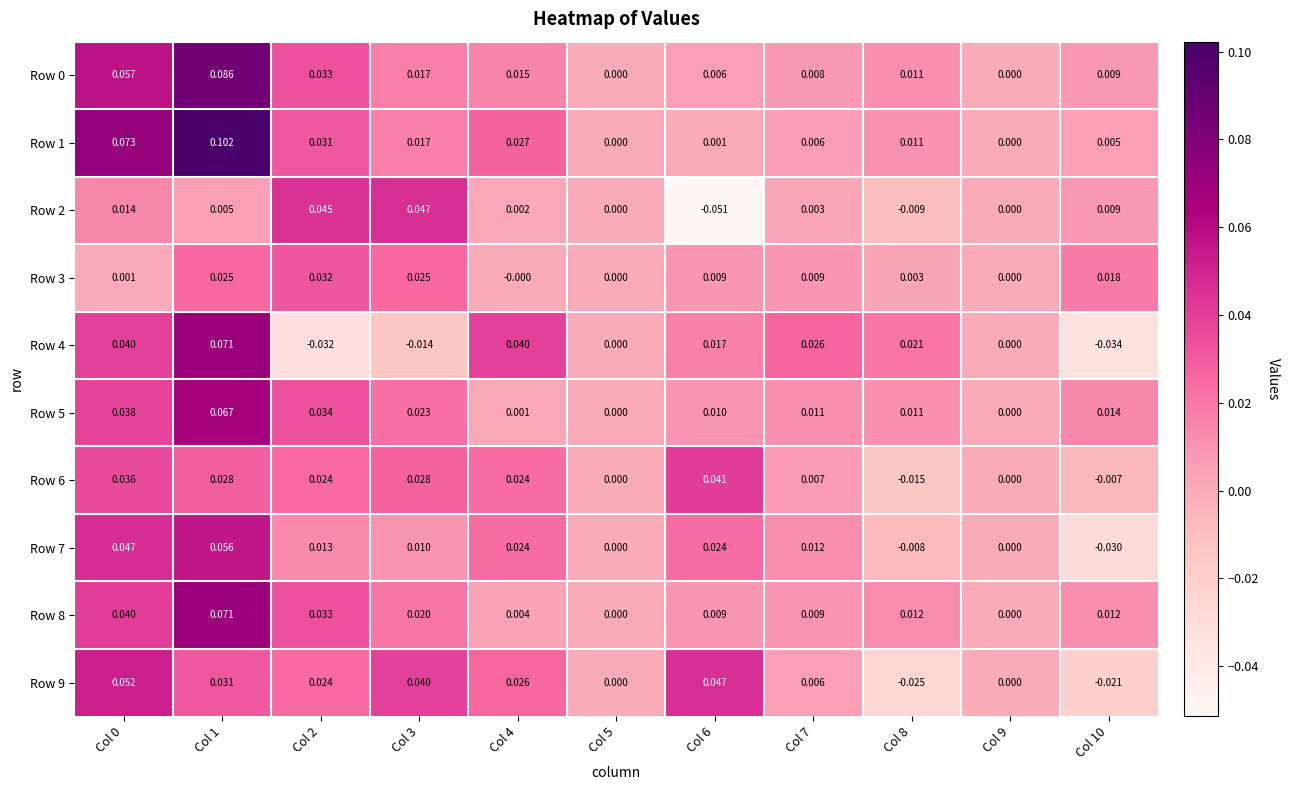

Is the value of Row 8 at Col 7 greater than the value of Row 1 at Col 9?

Yes